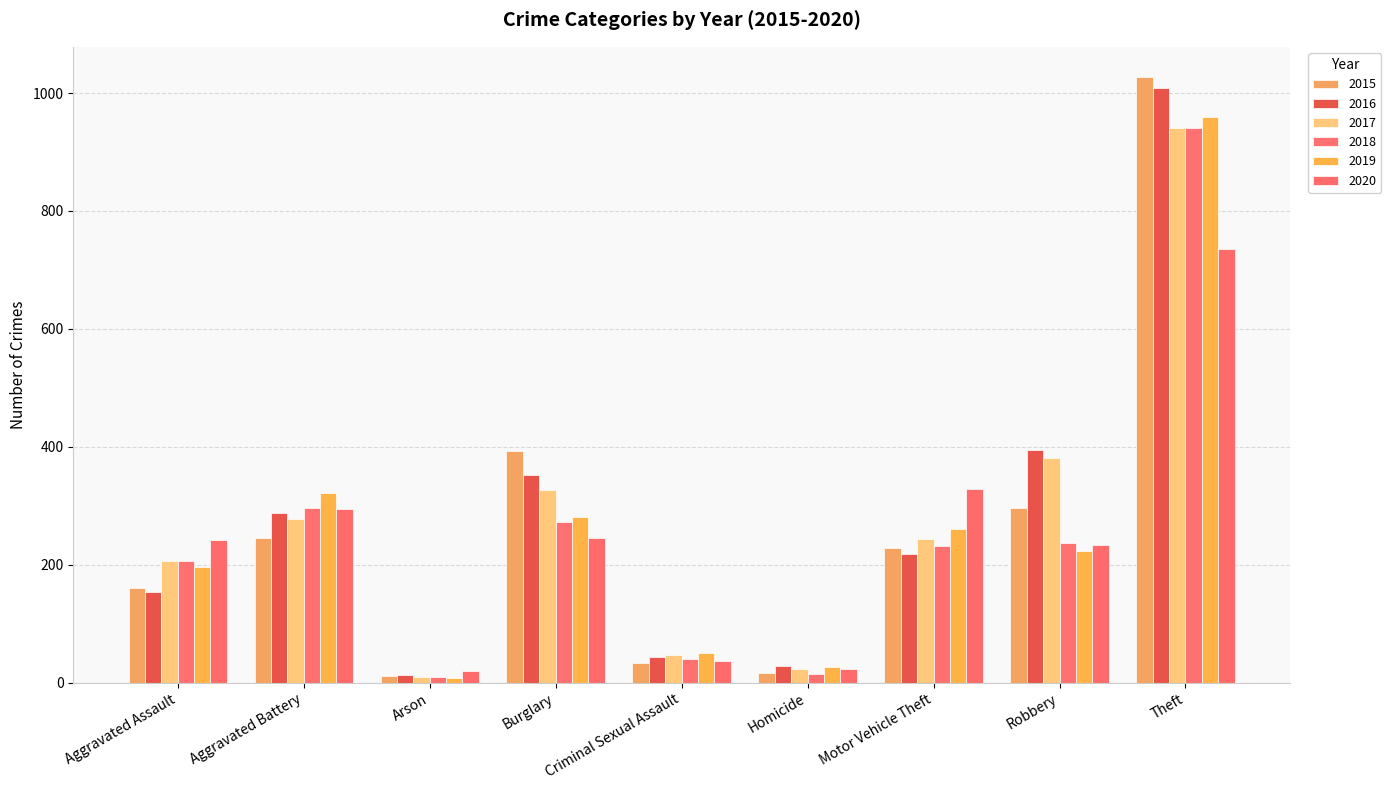

Which series has the largest total across all categories?

2016